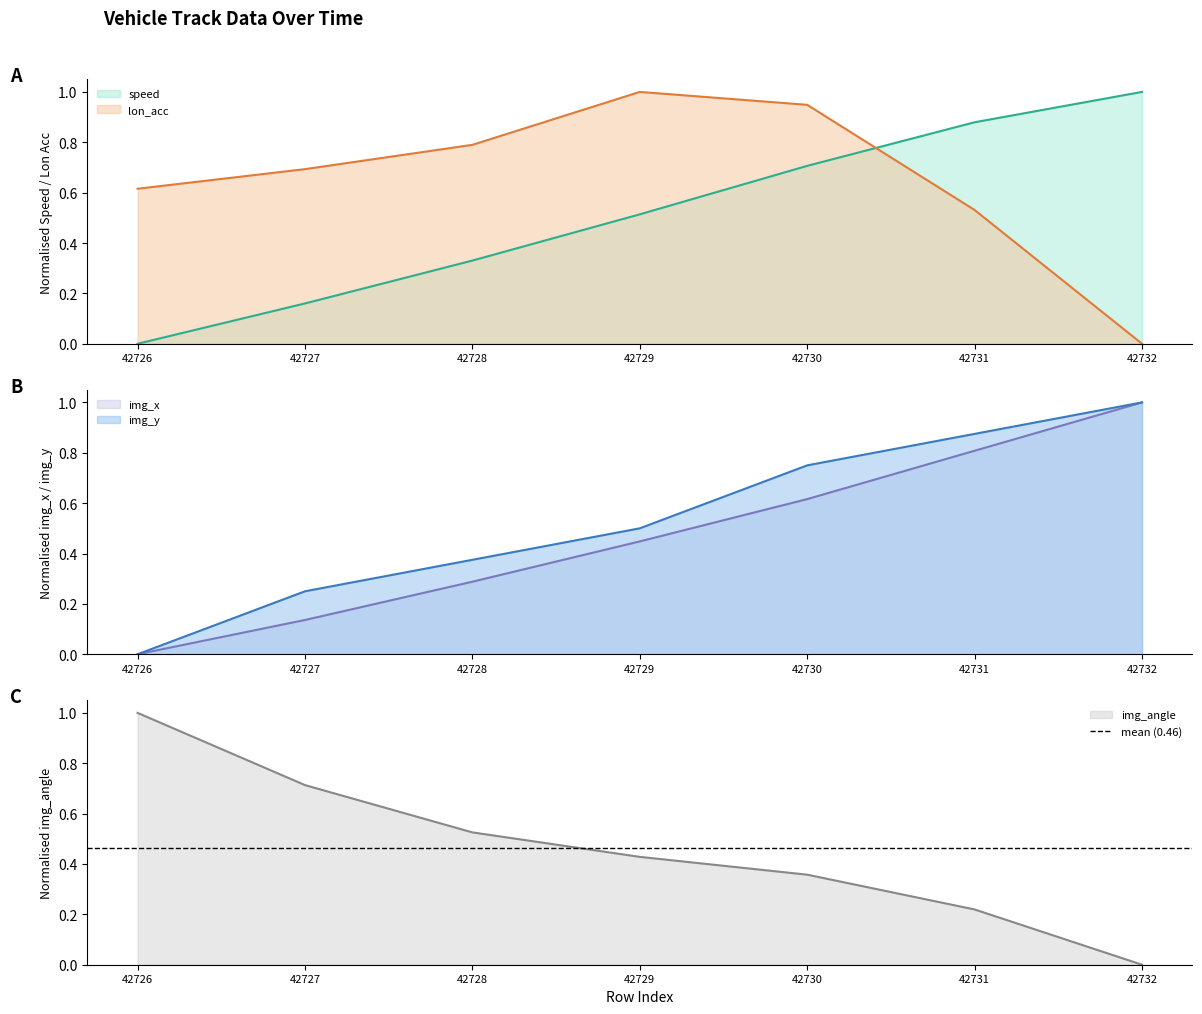

Rank the series at 42732 from lowest to highest value.

lon_acc, img_angle, speed, img_x, img_y